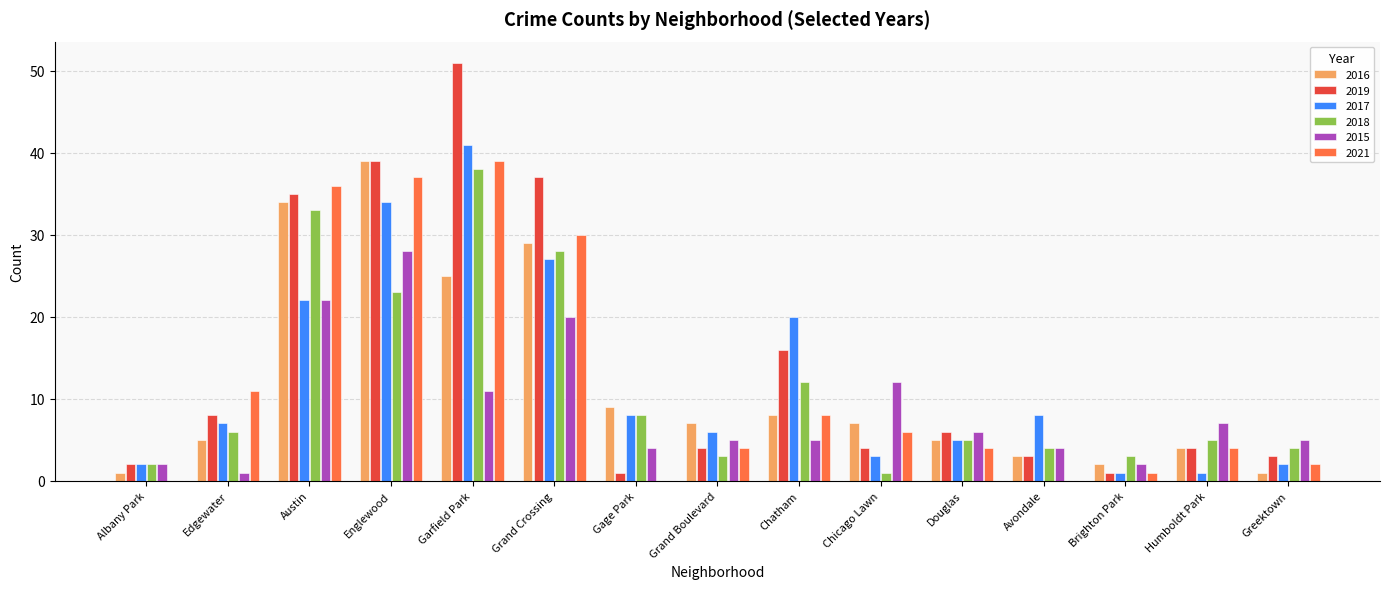

Is the value of 2018 at Edgewater greater than the value of 2019 at Chicago Lawn?

Yes